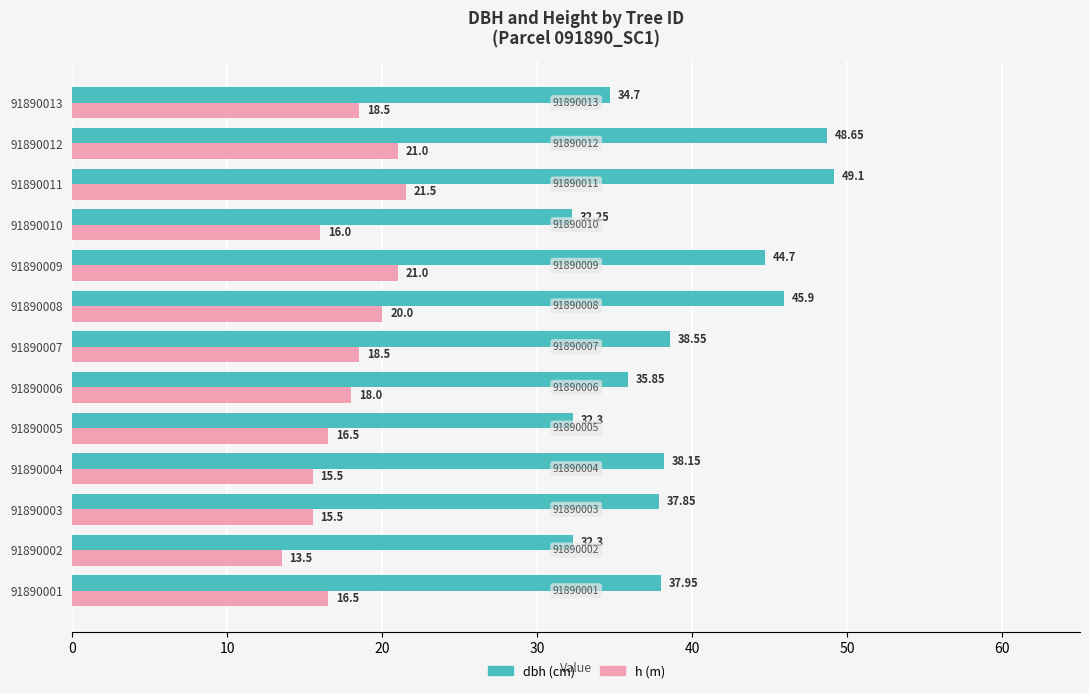

What is the difference between the second highest and second lowest values in the h (m) series?

5.5